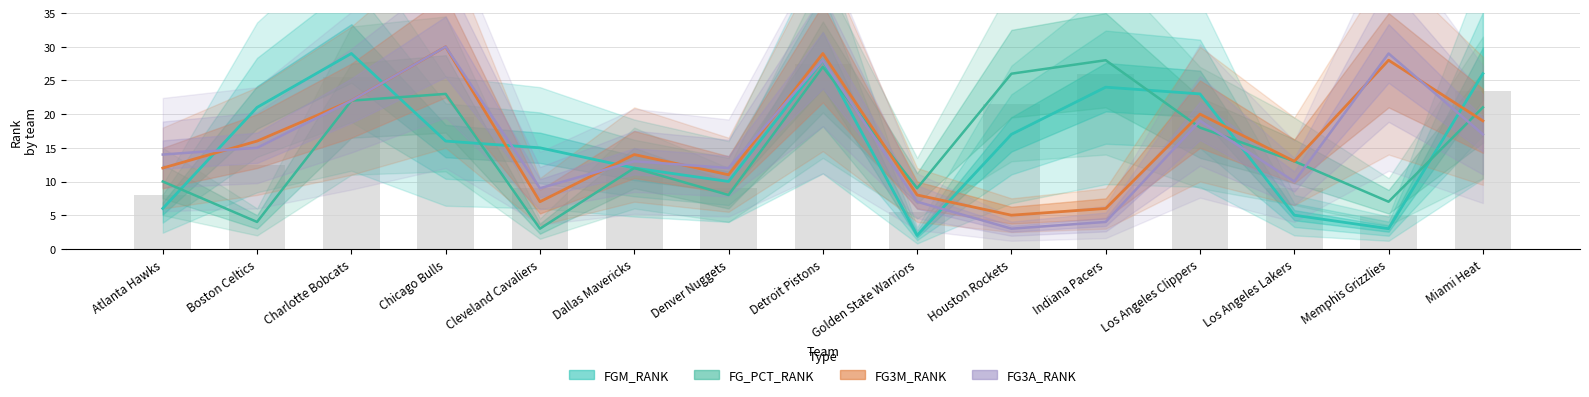

The value of FGM_RANK at Golden State Warriors is 2. True or false?

True